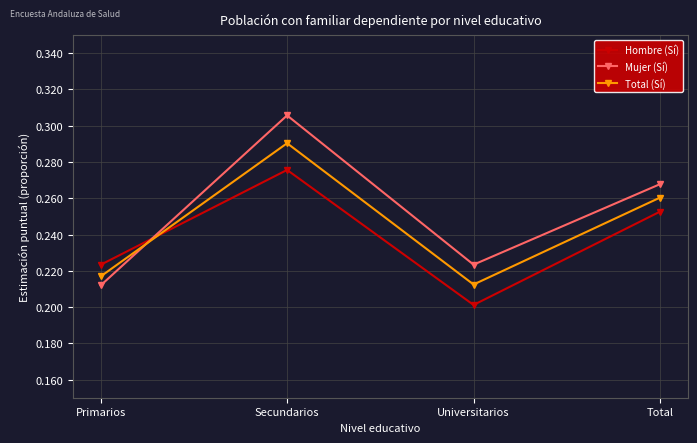

List the labels in order of Total (Sí) value, smallest first.

Universitarios, Primarios, Total, Secundarios